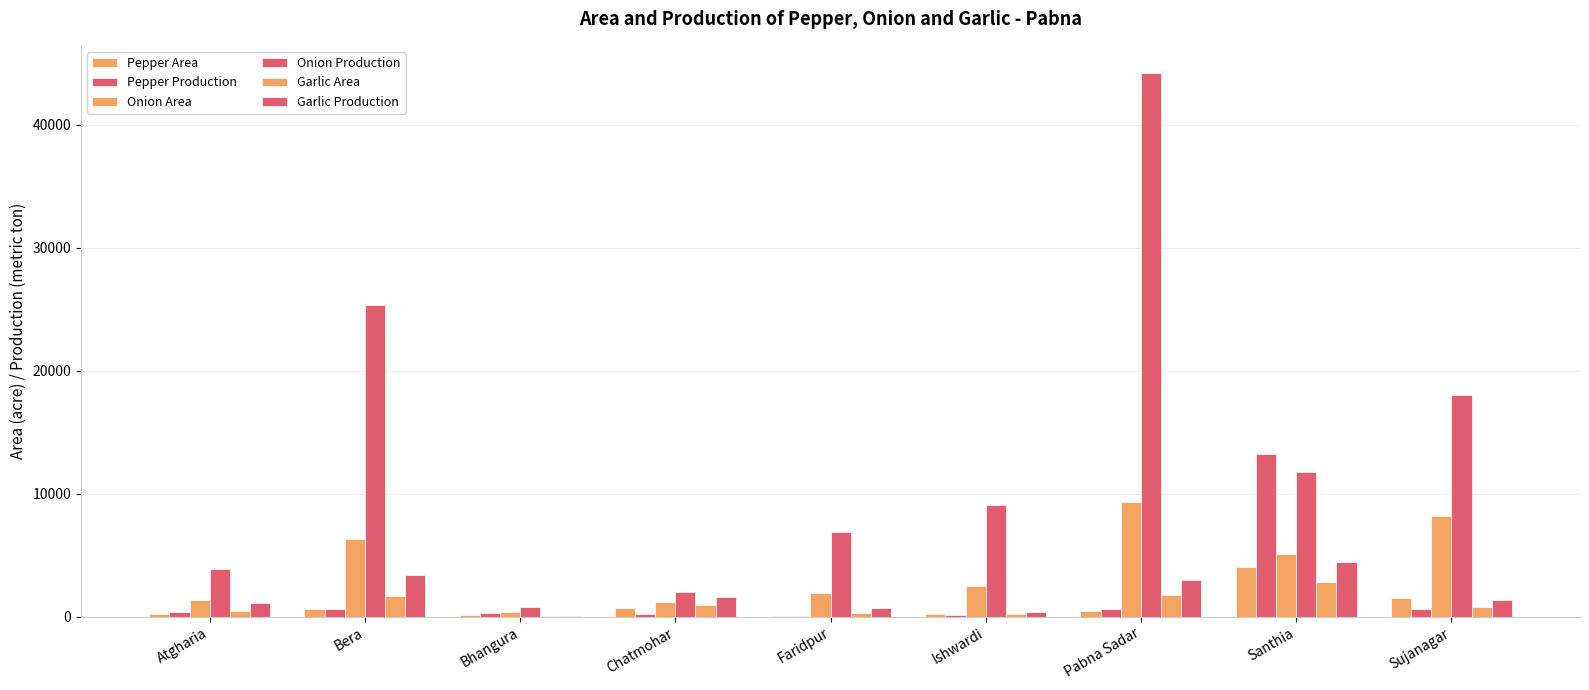

How many groups of bars are there?

9